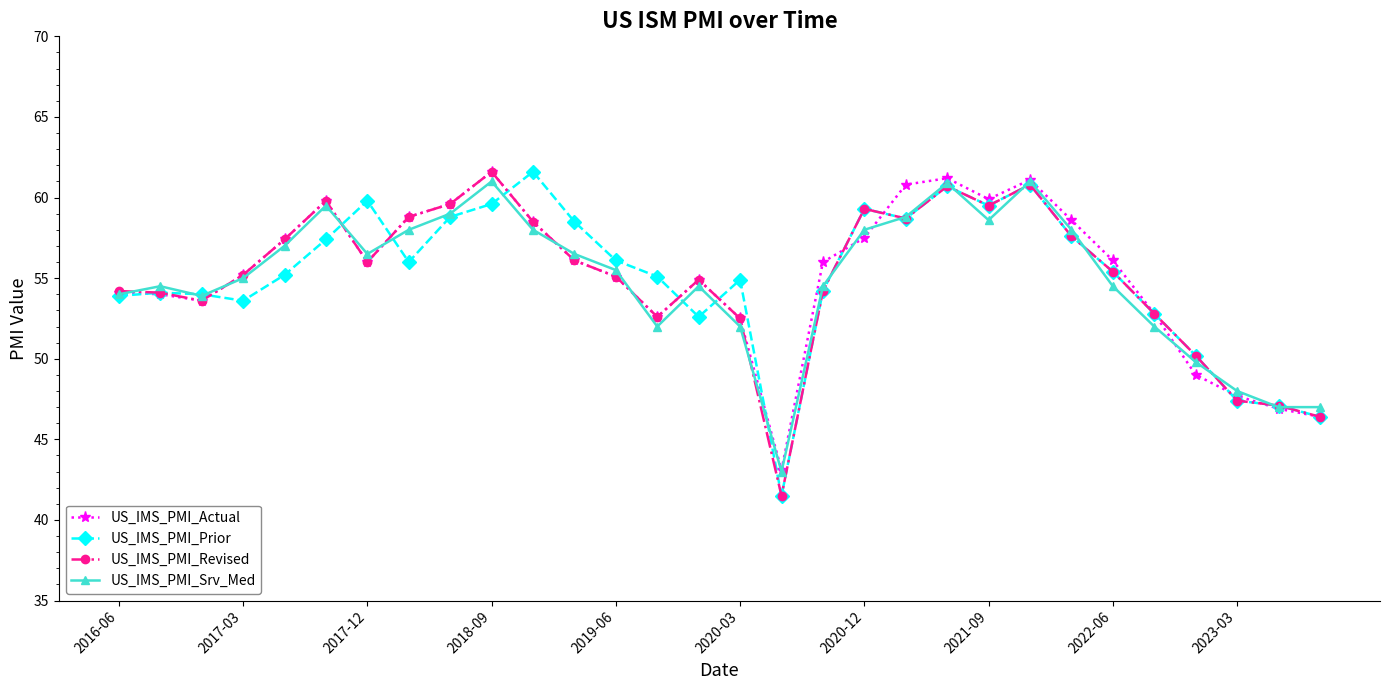

What is the value of the US_IMS_PMI_Srv_Med point at the 20th from the left?

58.8